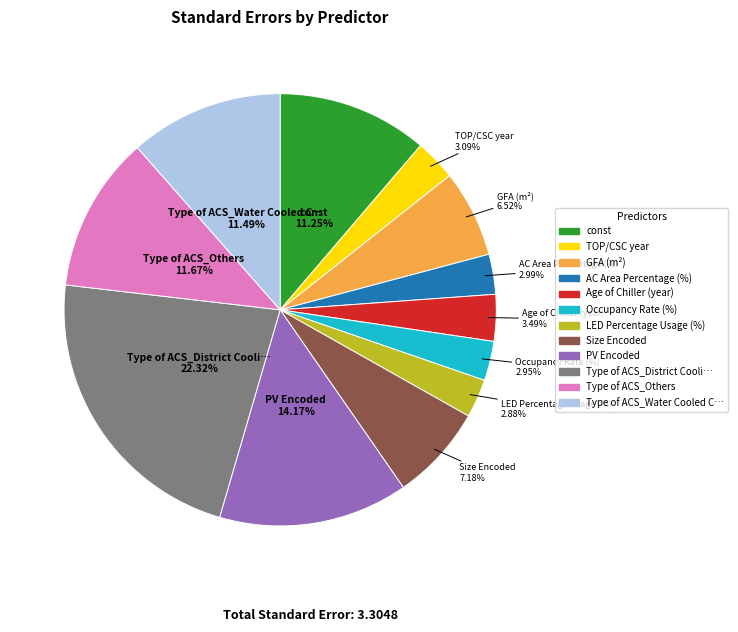

Is there any slice that represents more than half of the pie?

No